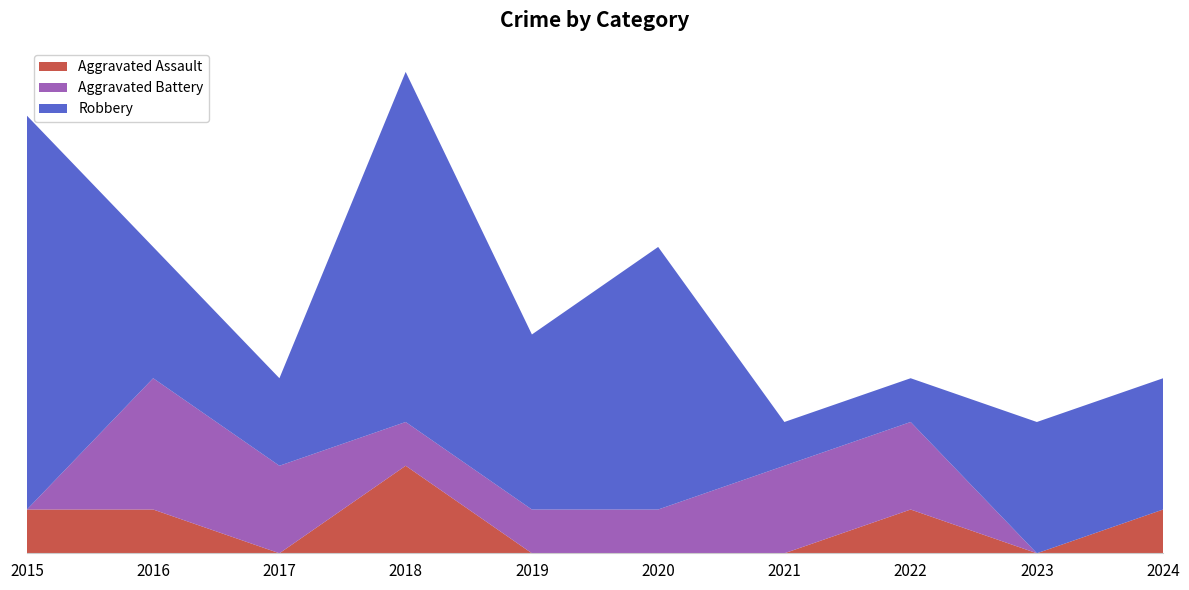

Reading left to right, list all the values displayed in this chart.

Aggravated Assault: 2015=1	2016=1	2017=0	2018=2	2019=0	2020=0	2021=0	2022=1	2023=0	2024=1
Aggravated Battery: 2015=0	2016=3	2017=2	2018=1	2019=1	2020=1	2021=2	2022=2	2023=0	2024=0
Robbery: 2015=9	2016=3	2017=2	2018=8	2019=4	2020=6	2021=1	2022=1	2023=3	2024=3